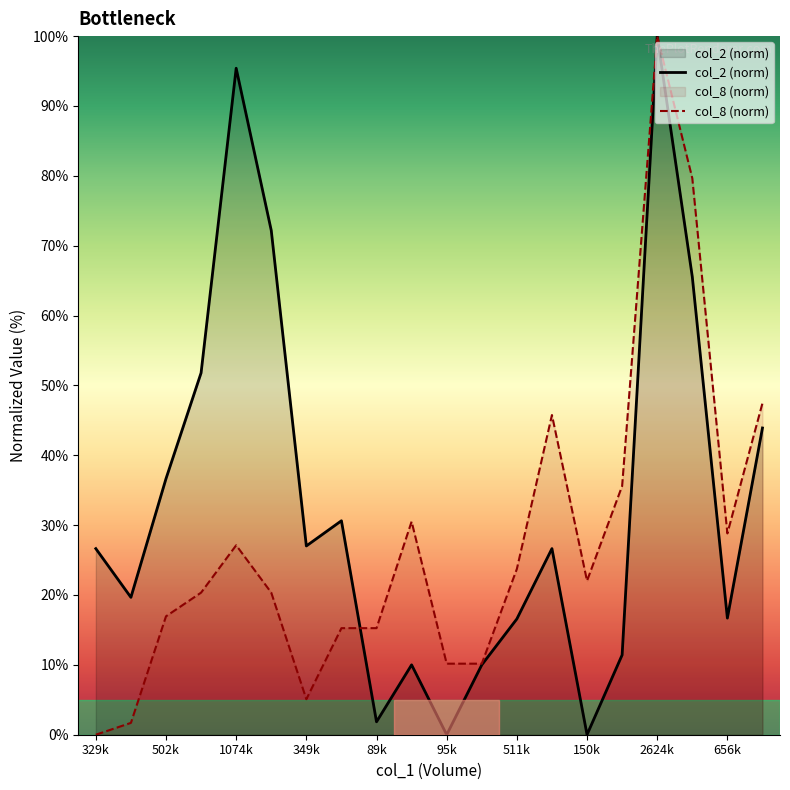

What value does the col_8 (norm) series have at 2624k?

100.0